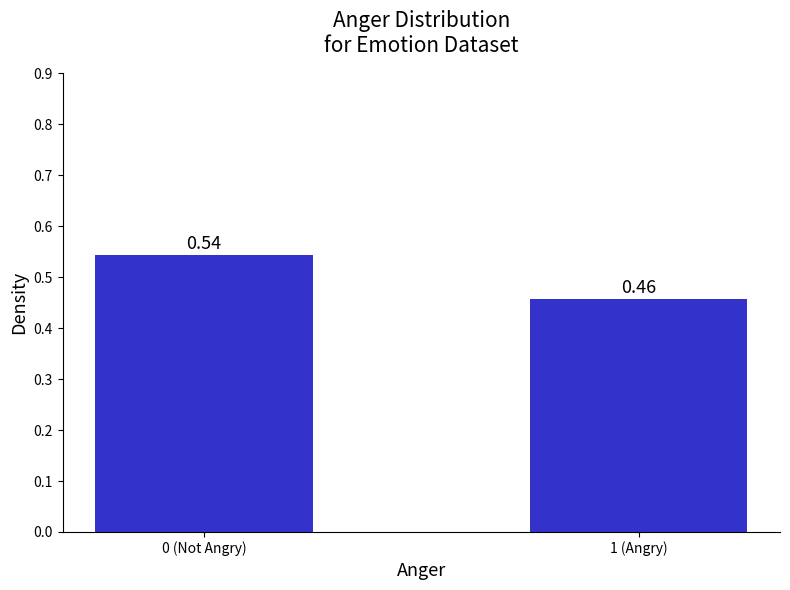

Between 1 (Angry) and 0 (Not Angry), which is larger?

0 (Not Angry)